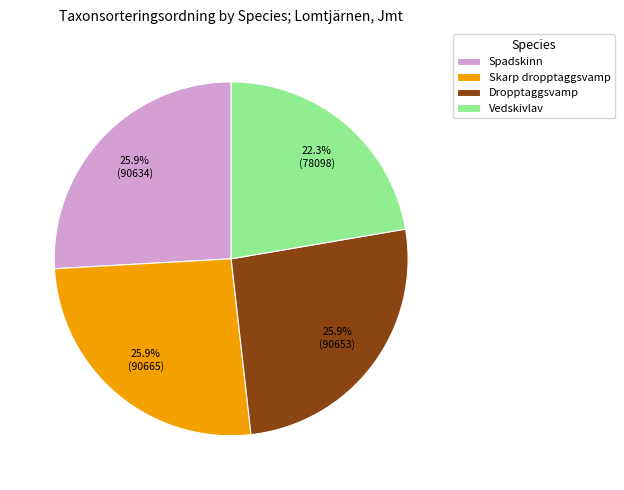

To the nearest percent, what is the average slice percentage?

25%